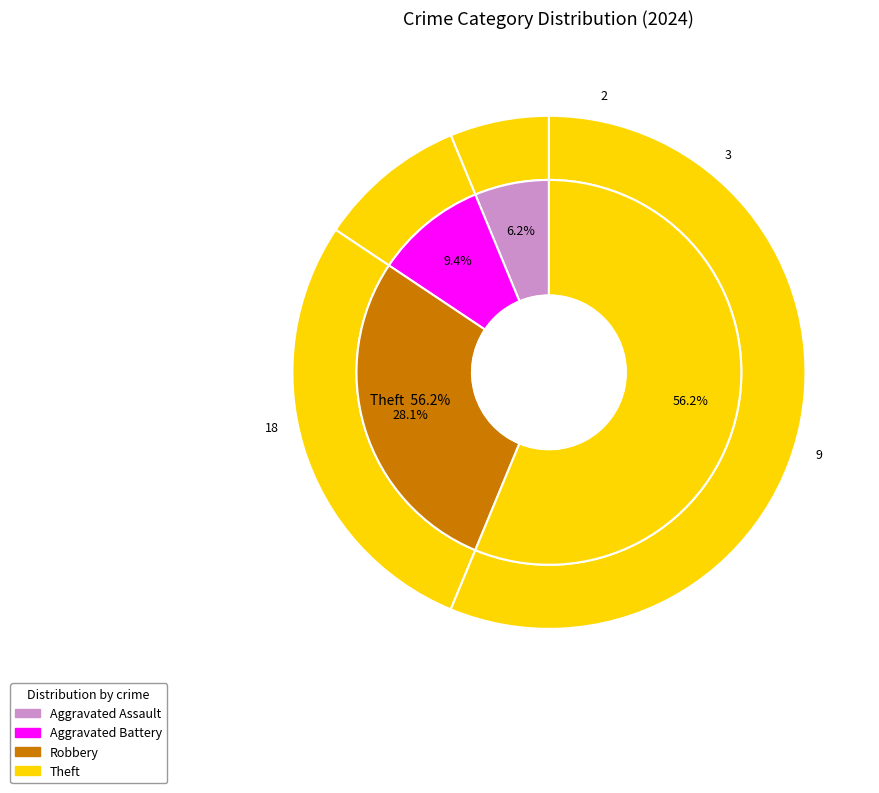

What percentage is the Aggravated Assault slice, to the nearest percent?

6%